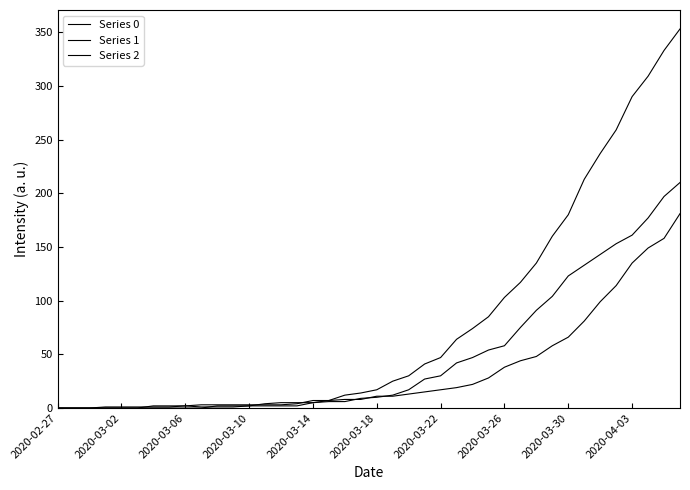

How many lines are shown in the chart?

3